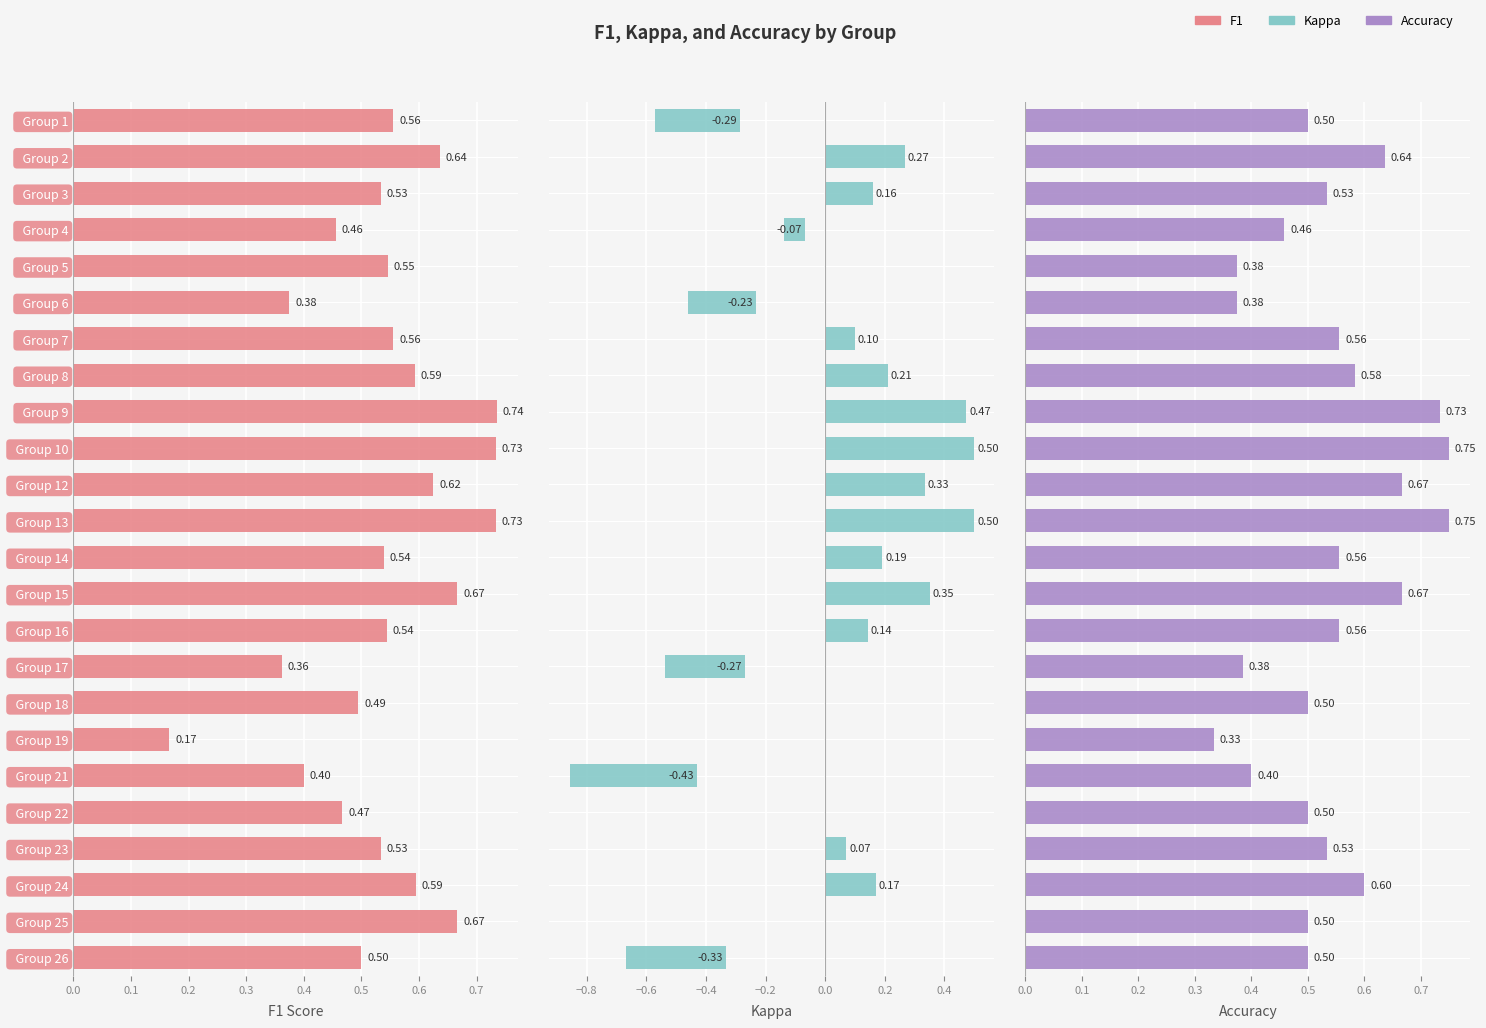

Which series has the largest total across all categories?

F1 Score